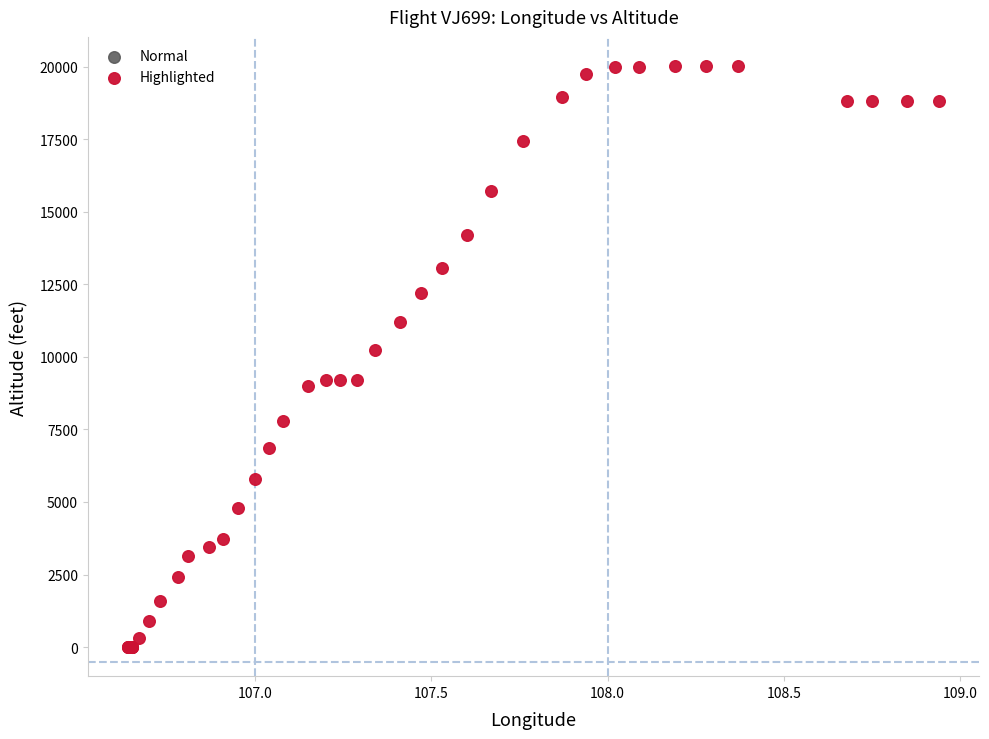

What Y value in the scatter plot is closest to 10012?

10250